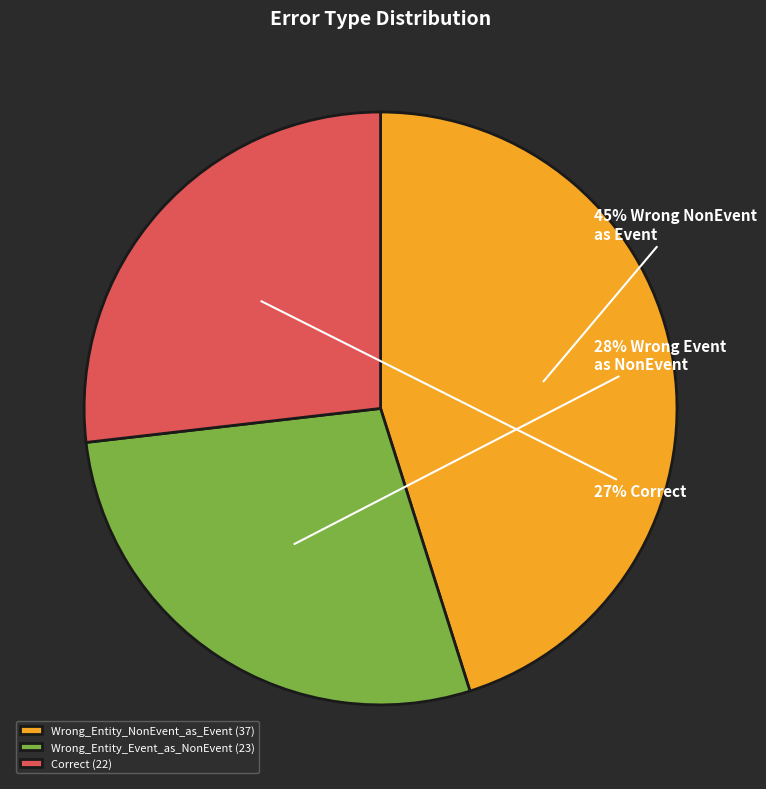

Count the number of slices in the pie.

3